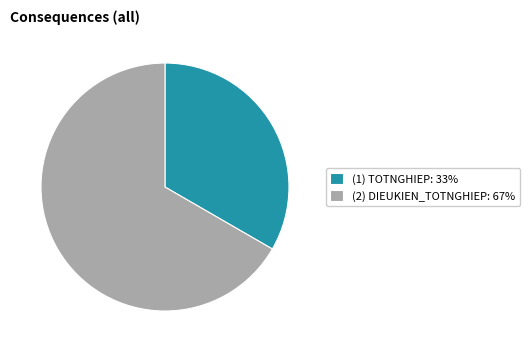

The (2) DIEUKIEN_TOTNGHIEP slice represents 67% of the pie. True or false?

True